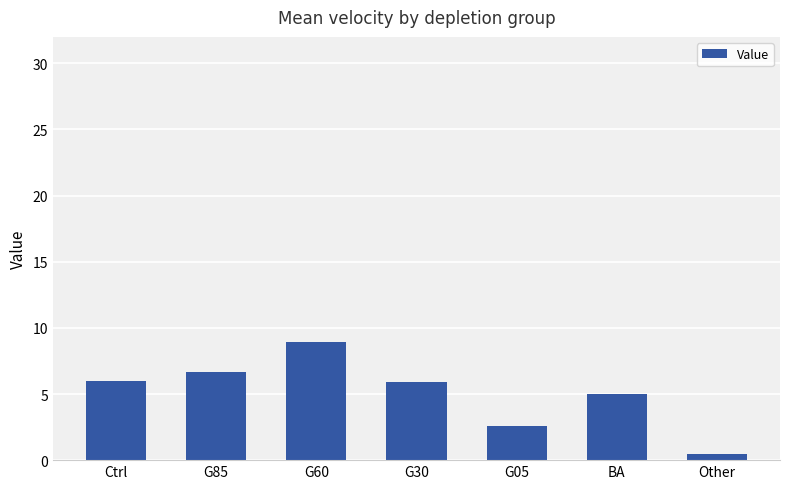

Which has a higher value, BA or G85?

G85